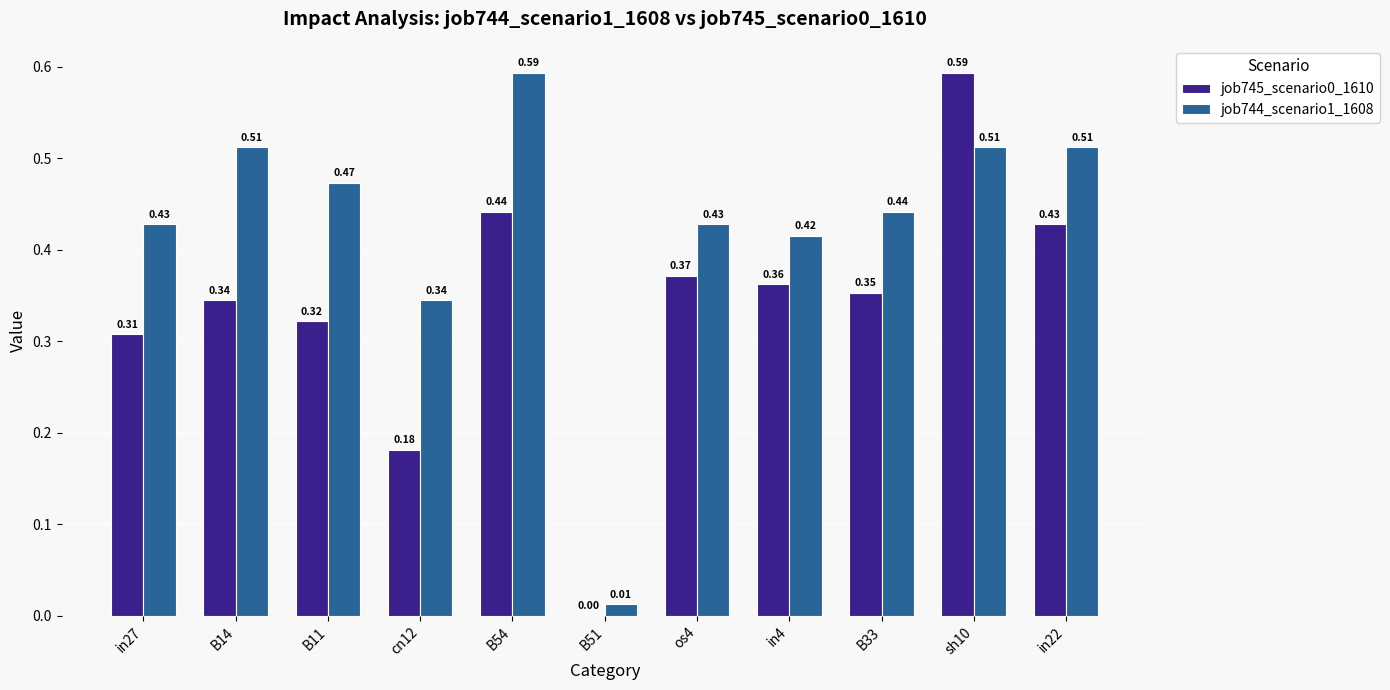

Is the value of job744_scenario1_1608 at B51 greater than the value of job745_scenario0_1610 at in27?

No